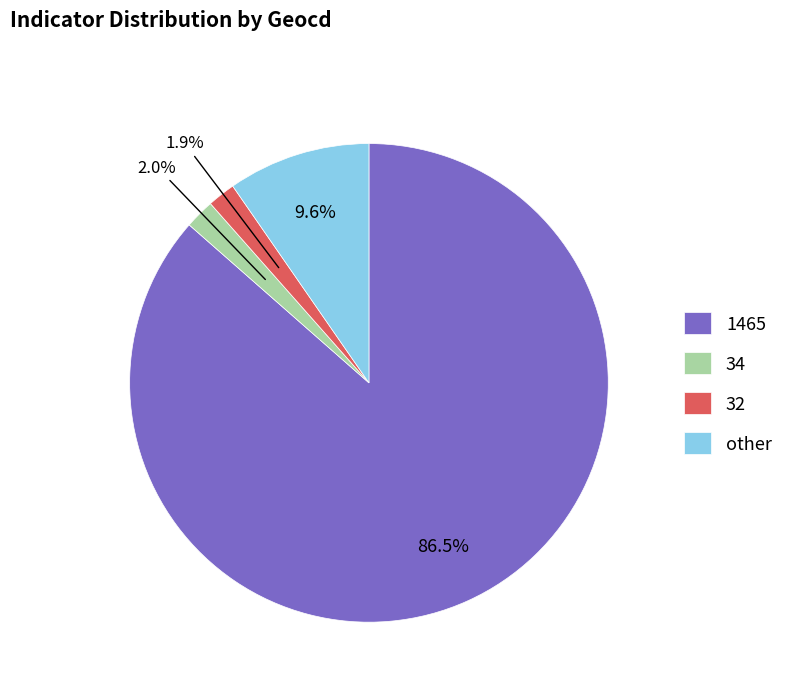

Does any single category account for the majority?

Yes